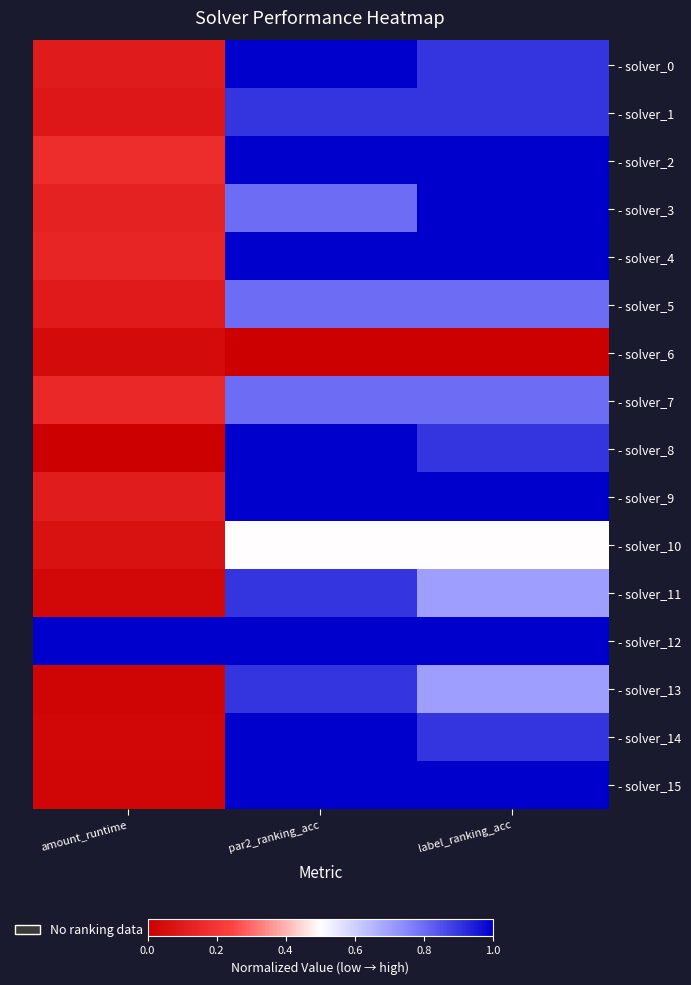

Which category has the highest value across all series?

par2_ranking_acc